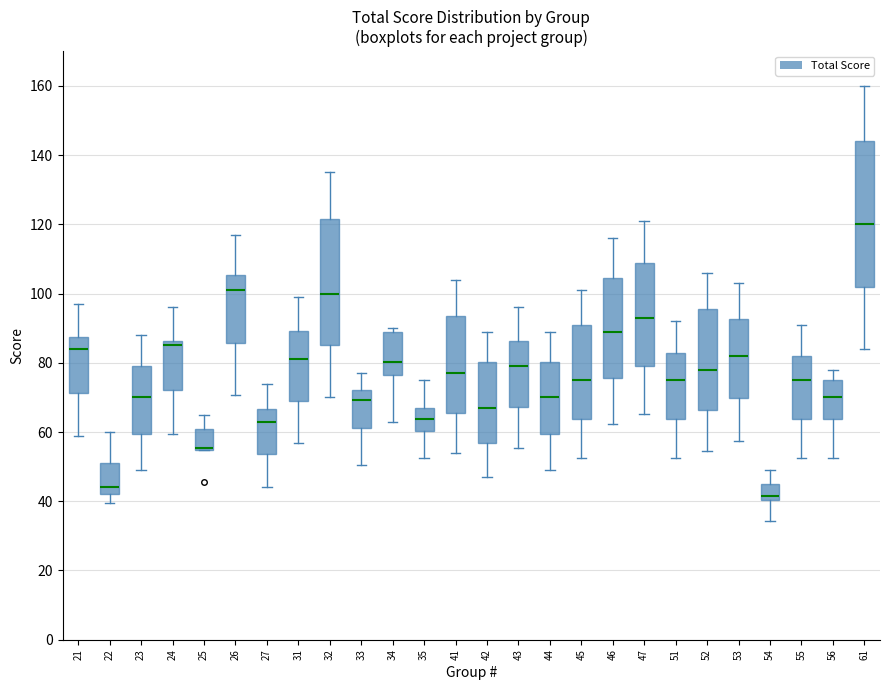

Where does the median line of the box at x = 61 sit on the y-axis? The values are not printed on the chart, so give them approximately, as read against the axis.

120